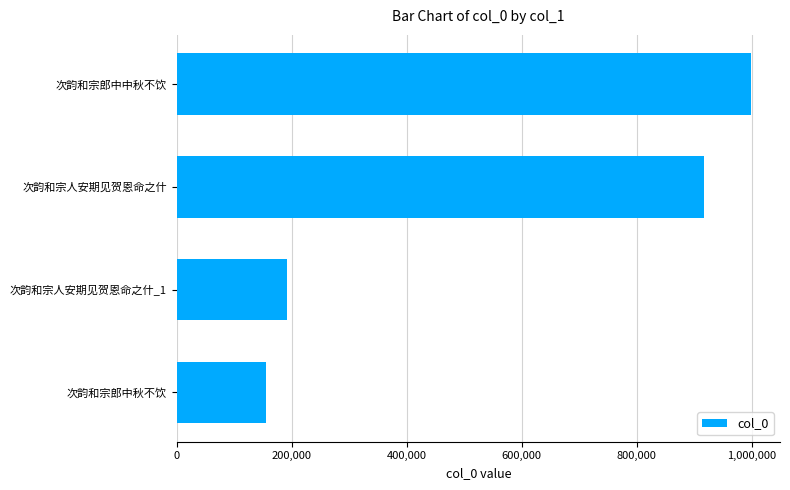

True or false: the data shows 155382 at 次韵和宗郎中秋不饮.

True